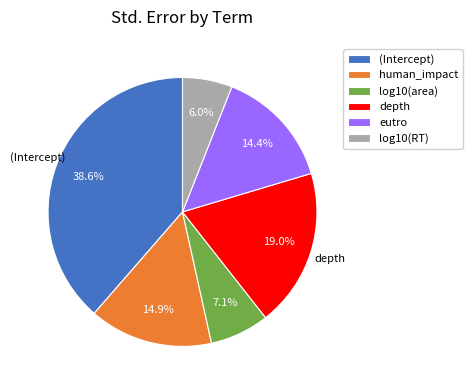

Which category has the biggest portion of the pie?

(Intercept)